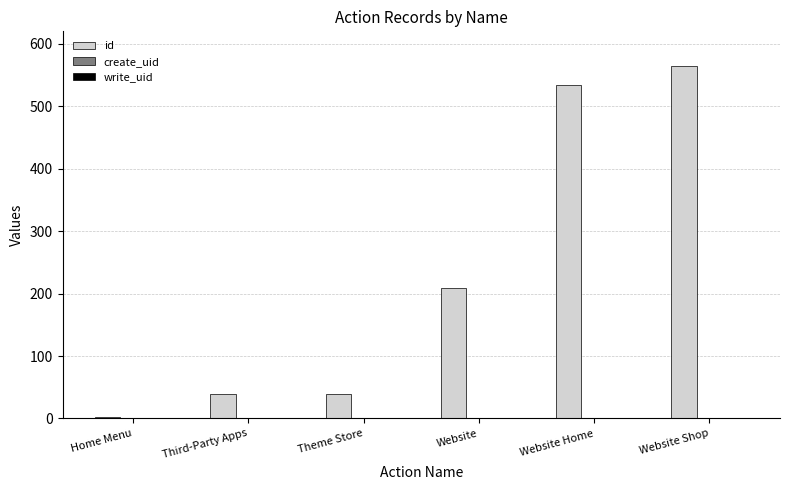

Which series has the largest total across all categories?

id